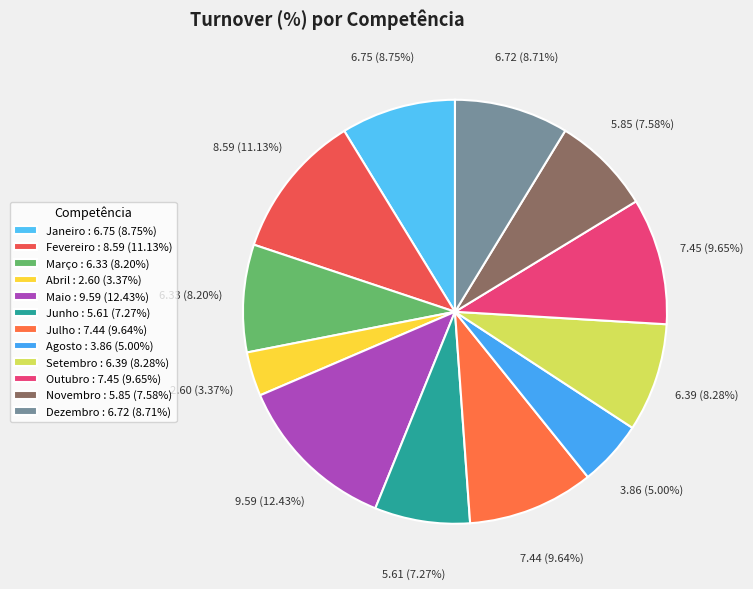

To the nearest percent, what percentage of the pie is Julho?

10%